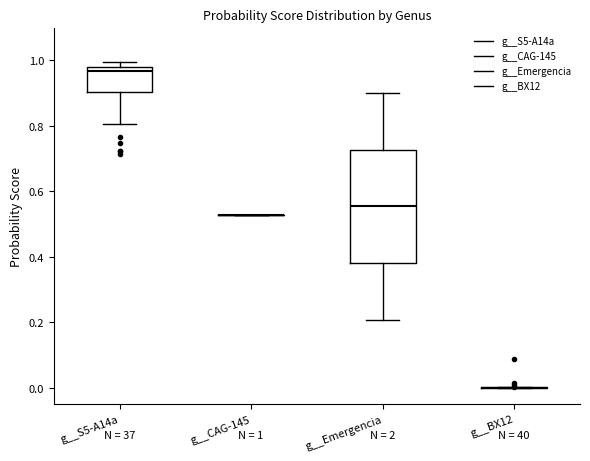

Which box is the tallest, from its lower edge to its upper edge?

g__Emergencia